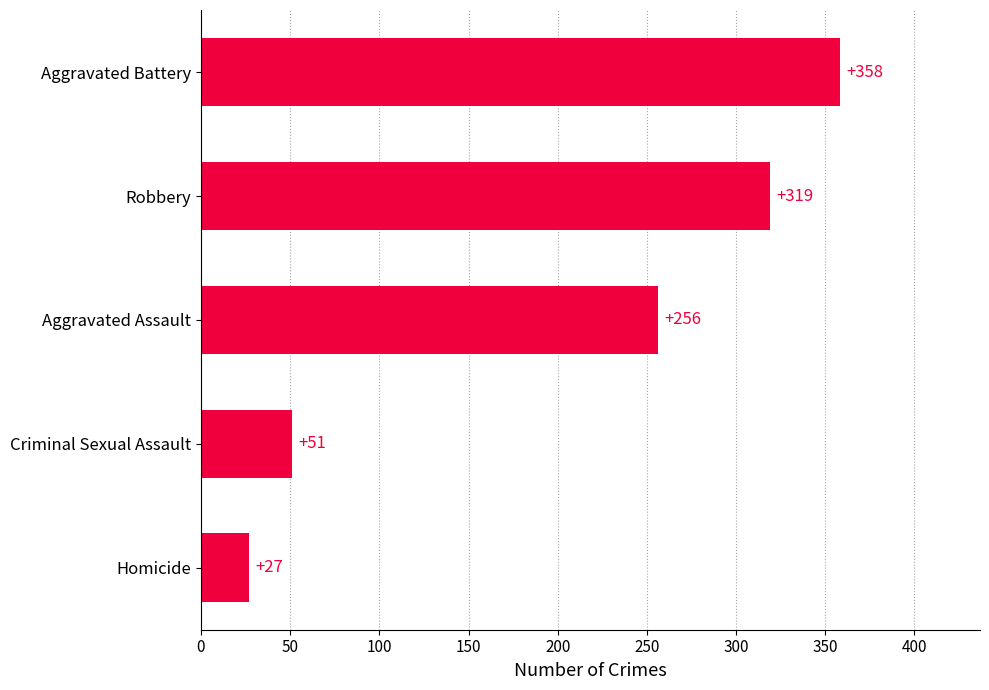

What is the difference between the values at Aggravated Battery and Aggravated Assault?

102